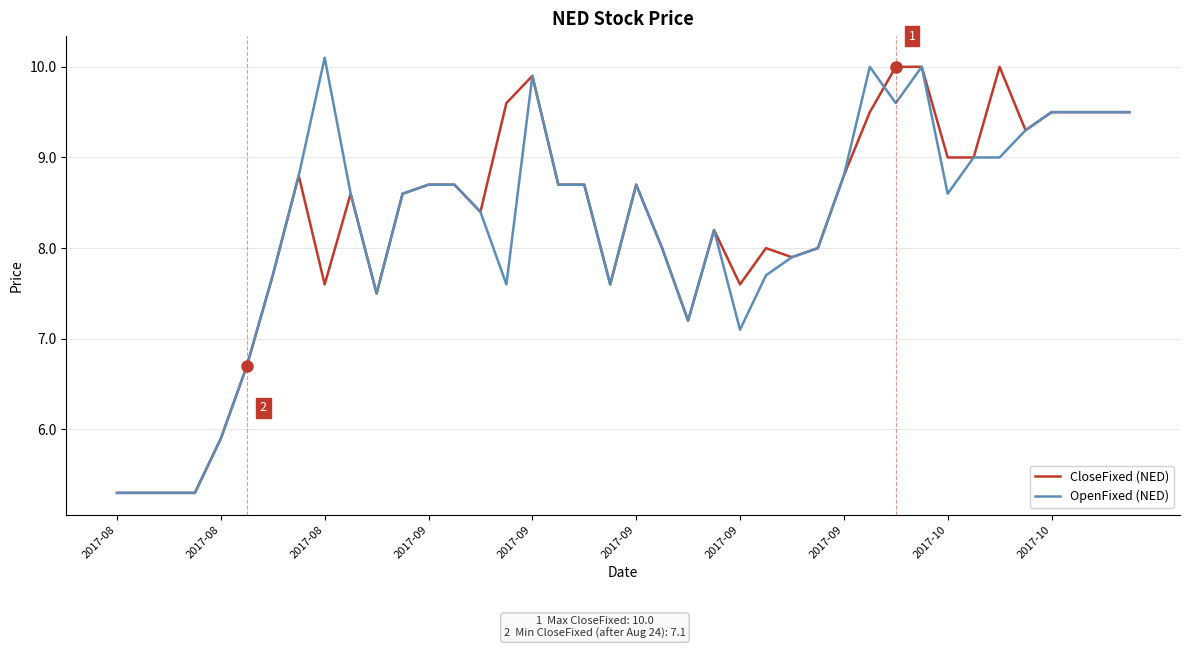

What is the smallest value displayed?

5.3